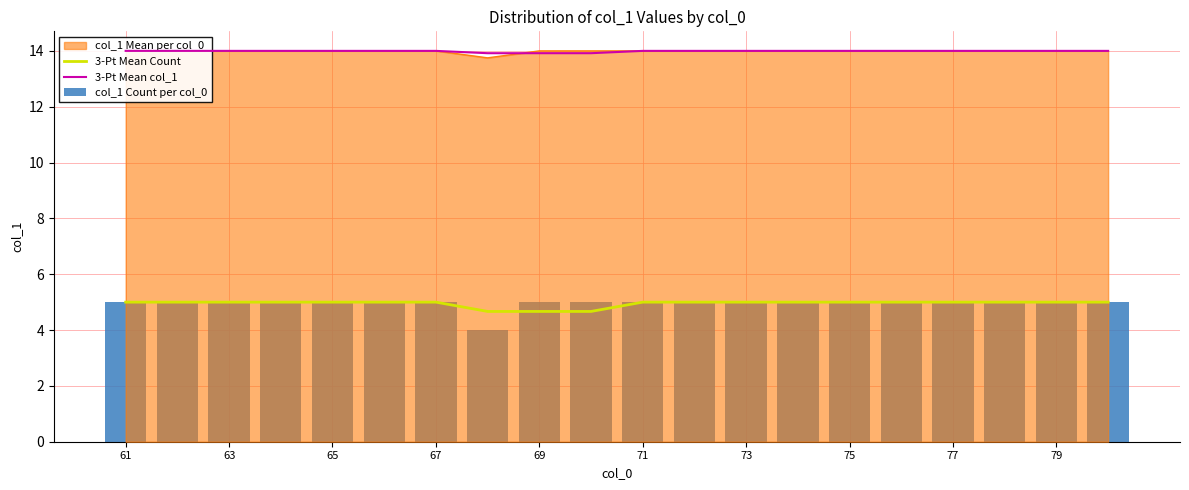

How many groups of bars are there?

20